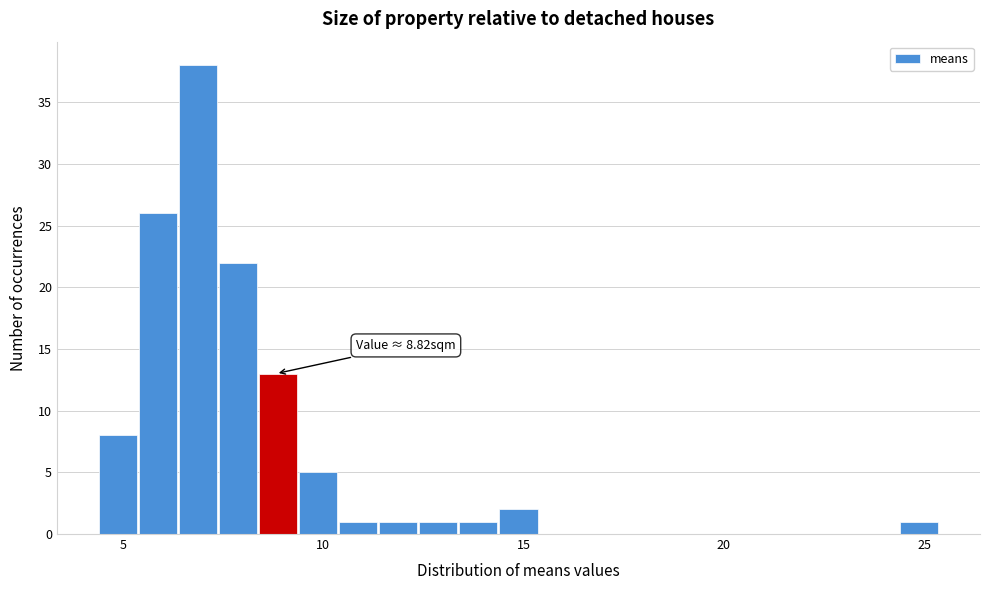

Around what value on the x-axis is the tallest bar? Give the approximate position of its centre, as read against the axis.

7.0